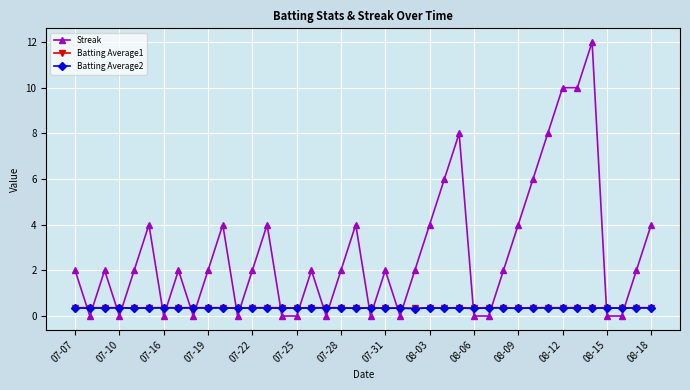

Which series has the largest total across all categories?

Streak